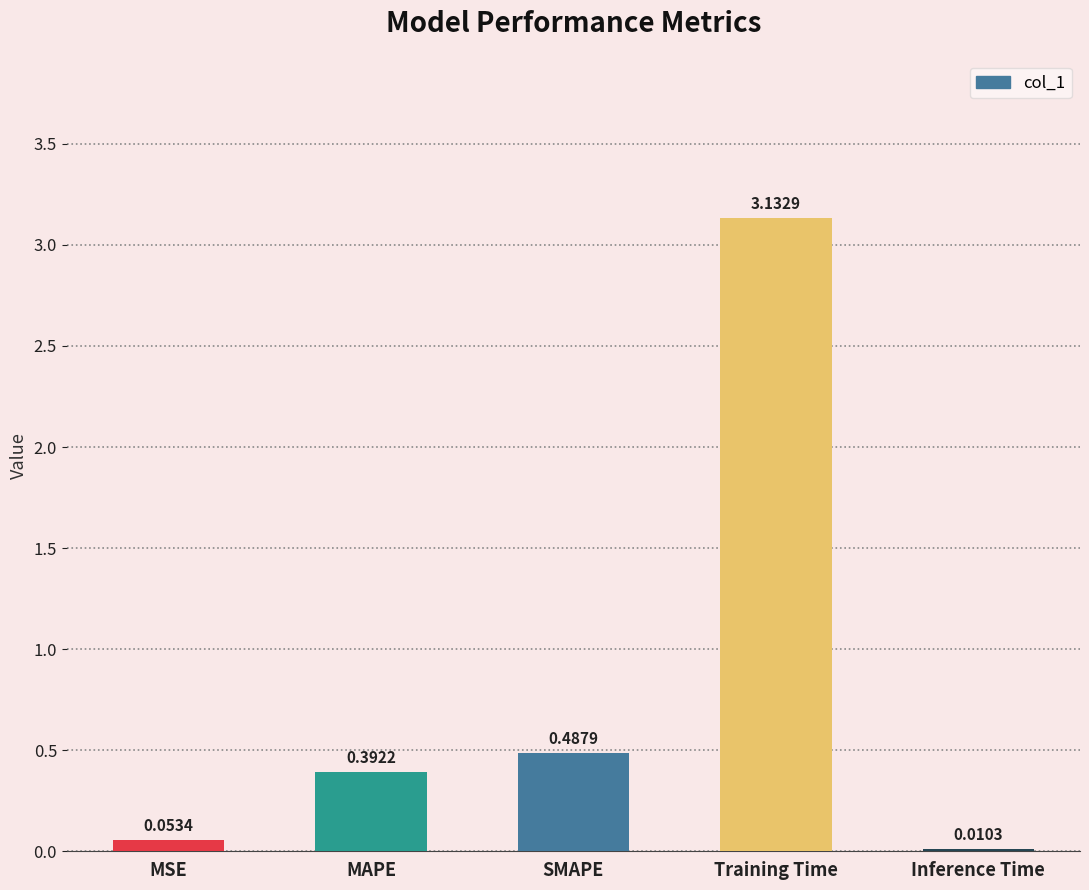

At which label is the value closest to 1?

SMAPE